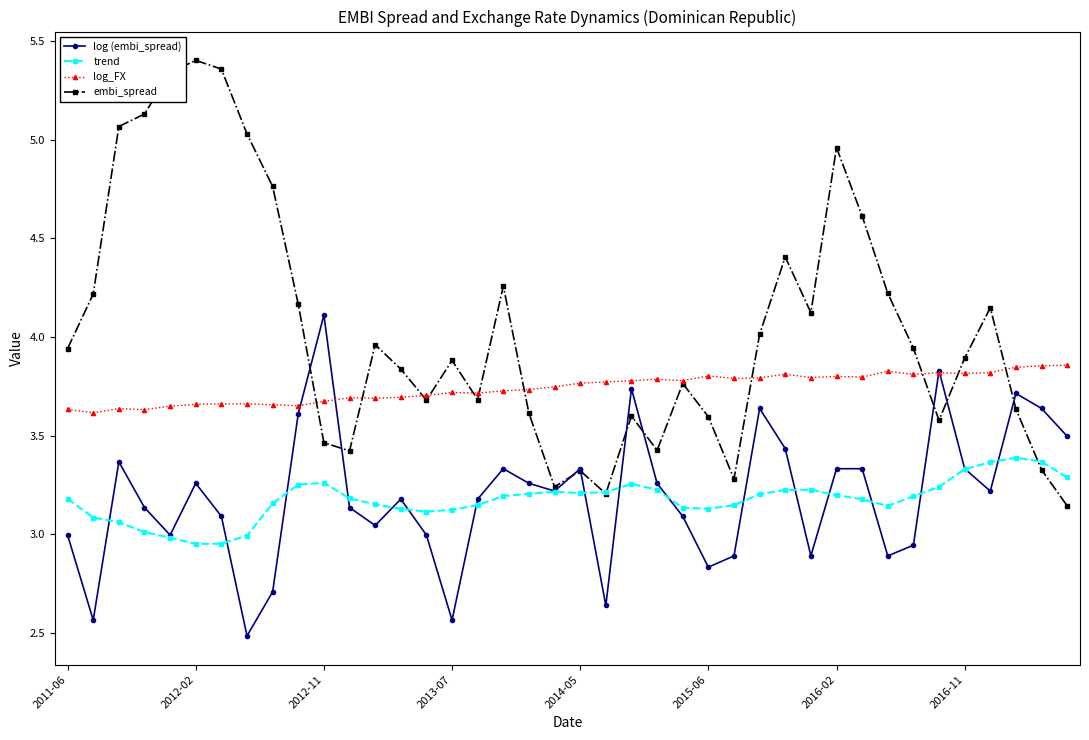

Which series has the widest spread of values?

embi_spread